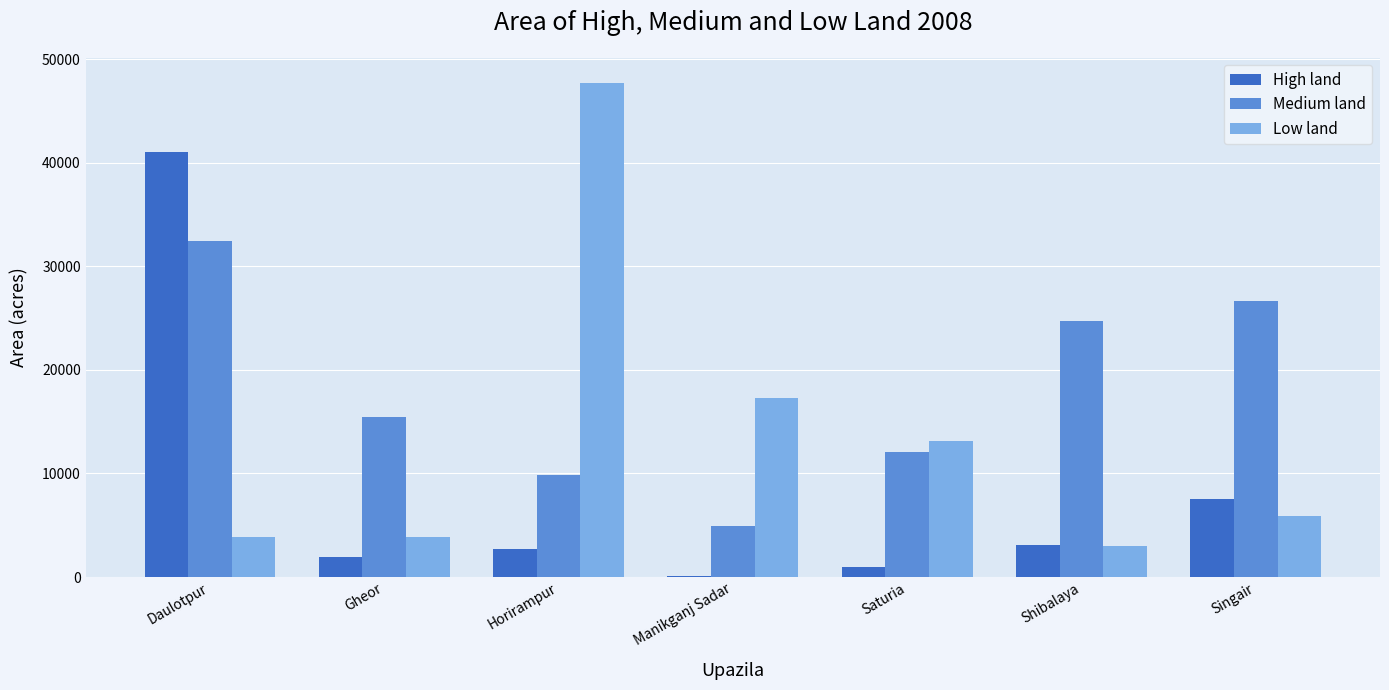

What is the sum of all Medium land values?

126274